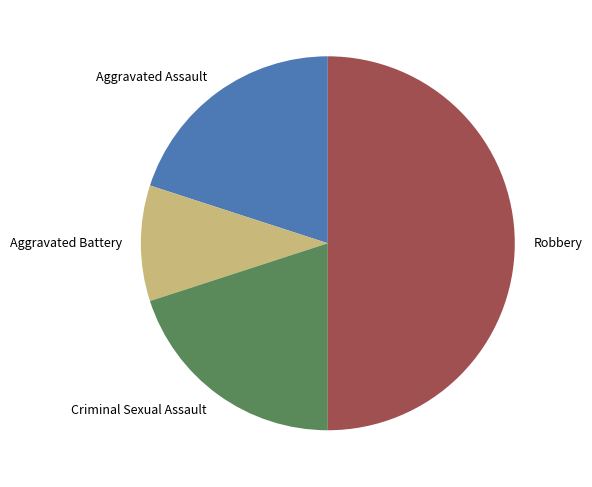

What is the largest slice in the pie chart?

Robbery